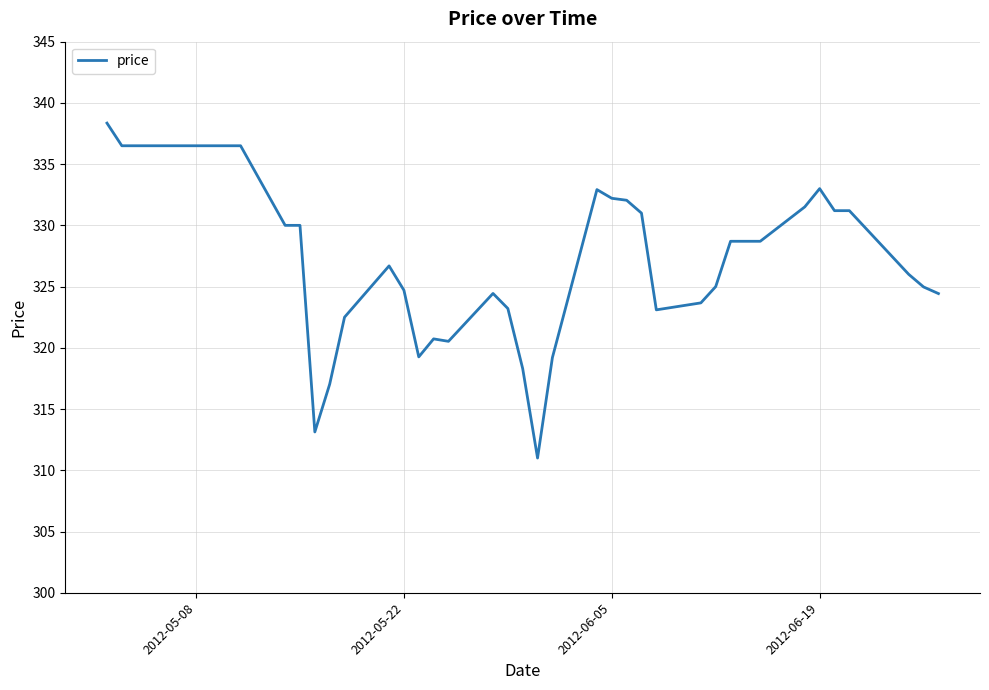

What is the smallest value displayed?

311.0